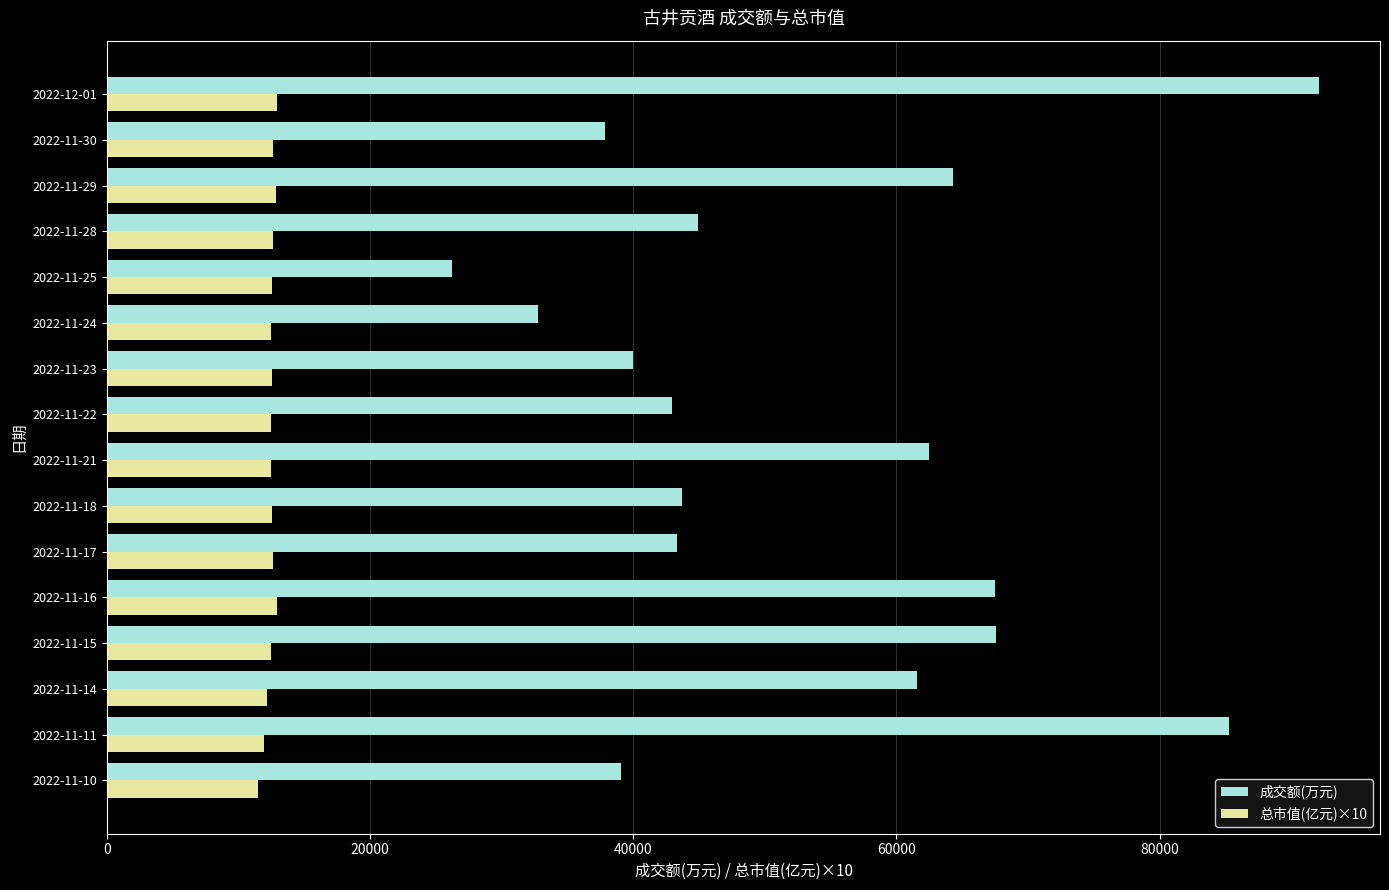

Is the value of 成交额(万元) at 2022-11-15 greater than the value of 总市值(亿元)×10 at 2022-11-15?

Yes